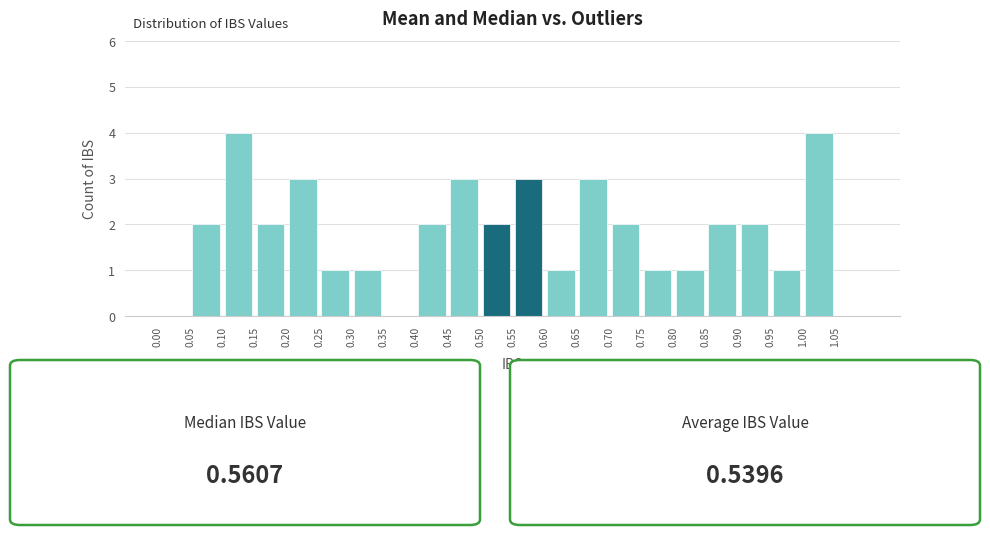

Reading left to right, list every bar in this chart as the range it spans on the x-axis followed by its height. The values are not printed on the chart, so give them approximately, as read against the axis.

0.00 to 0.05: 0
0.05 to 0.10: 2
0.10 to 0.15: 4
0.15 to 0.20: 2
0.20 to 0.25: 3
0.25 to 0.30: 1
0.30 to 0.35: 1
0.35 to 0.40: 0
0.40 to 0.45: 2
0.45 to 0.50: 3
0.50 to 0.55: 2
0.55 to 0.60: 3
0.60 to 0.65: 1
0.65 to 0.70: 3
0.70 to 0.75: 2
0.75 to 0.80: 1
0.80 to 0.85: 1
0.85 to 0.90: 2
0.90 to 0.95: 2
0.95 to 1.00: 1
1.00 to 1.05: 4
1.05 to 1.10: 0